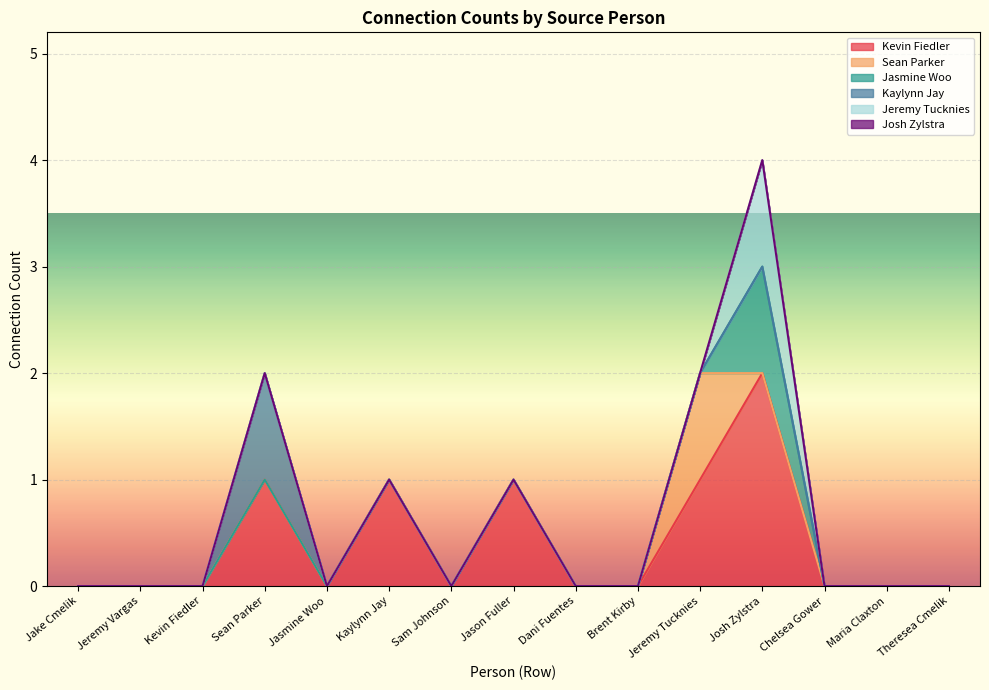

At which category does Jeremy Tucknies reach its first local peak?

Josh Zylstra